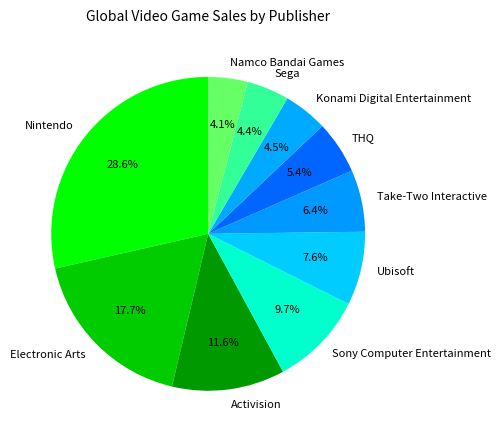

Which category has the biggest portion of the pie?

Nintendo